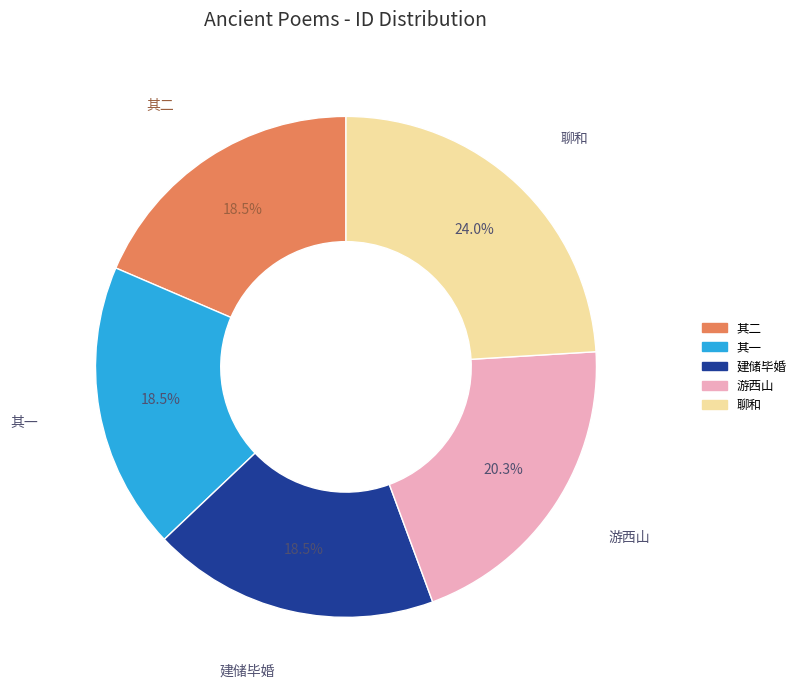

Is there any slice that represents more than half of the pie?

No